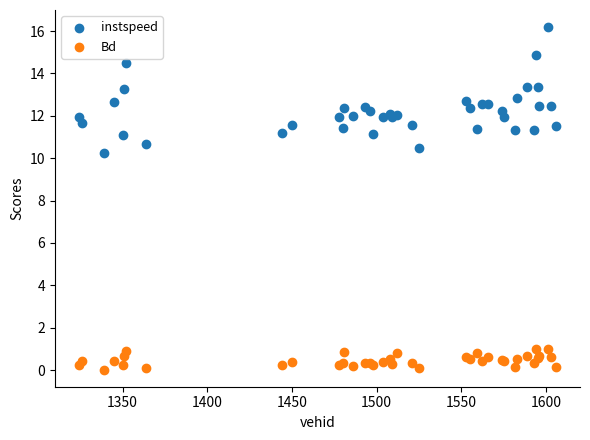

Which series has the largest Y range (max minus min)?

instspeed